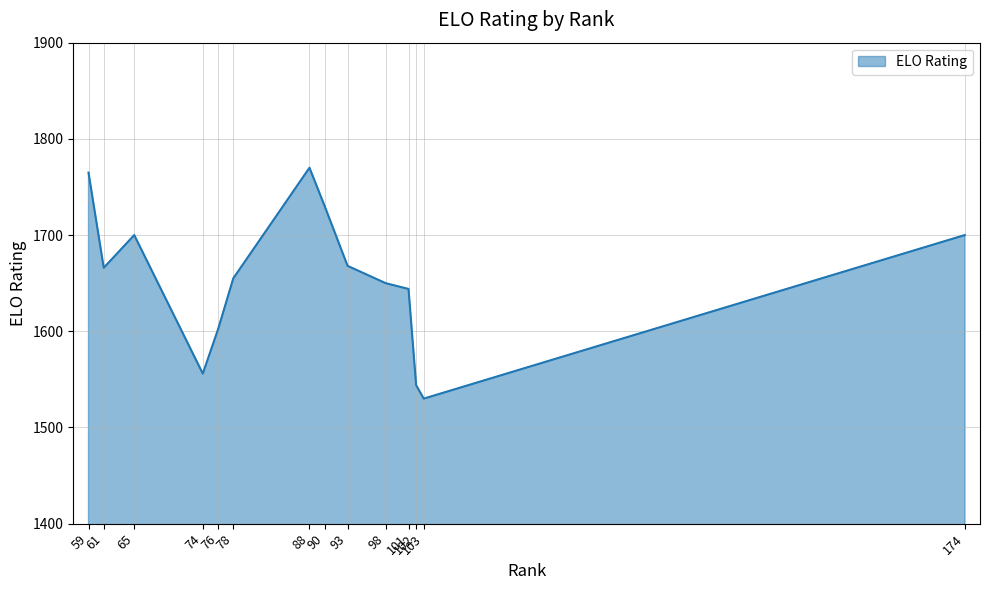

True or false: the data shows 831 at 59.

False